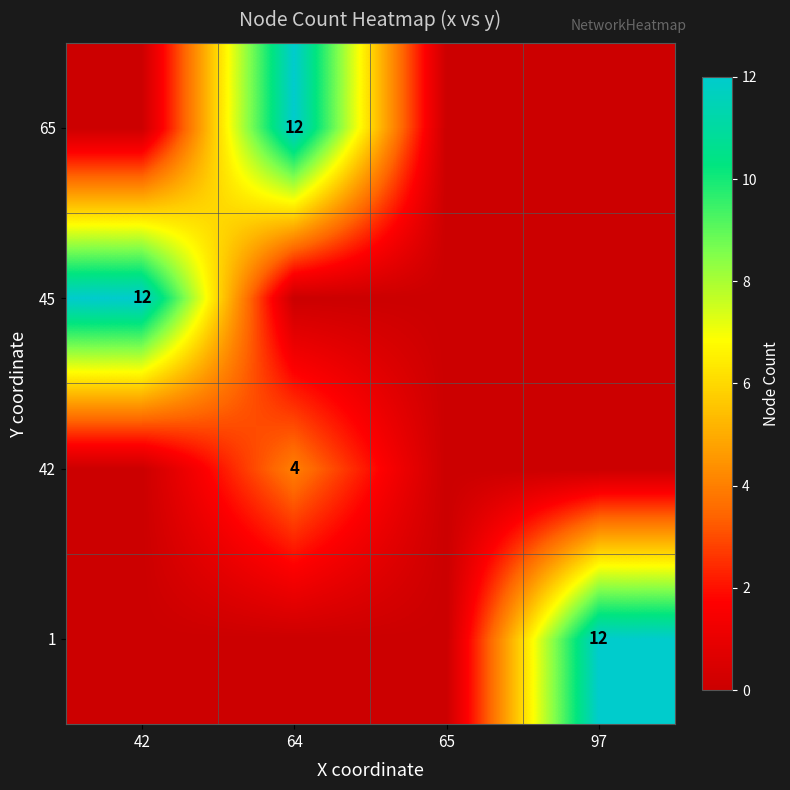

True or false: 65 has a value of 21 at 64.

False